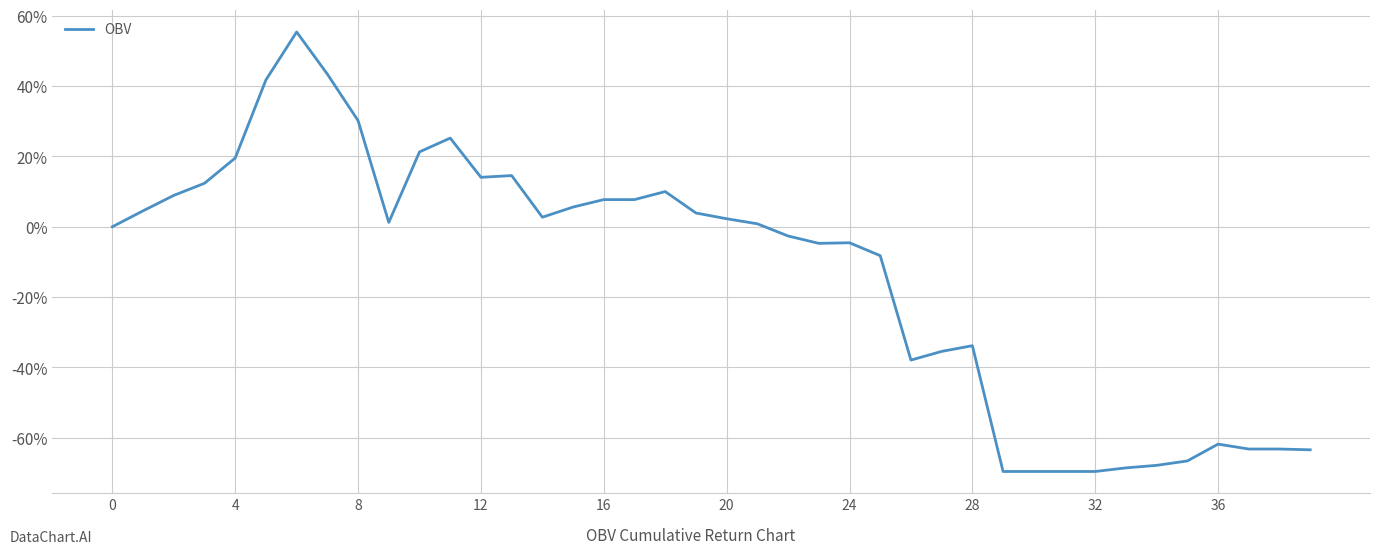

Is this an area chart (filled region under the line)?

No